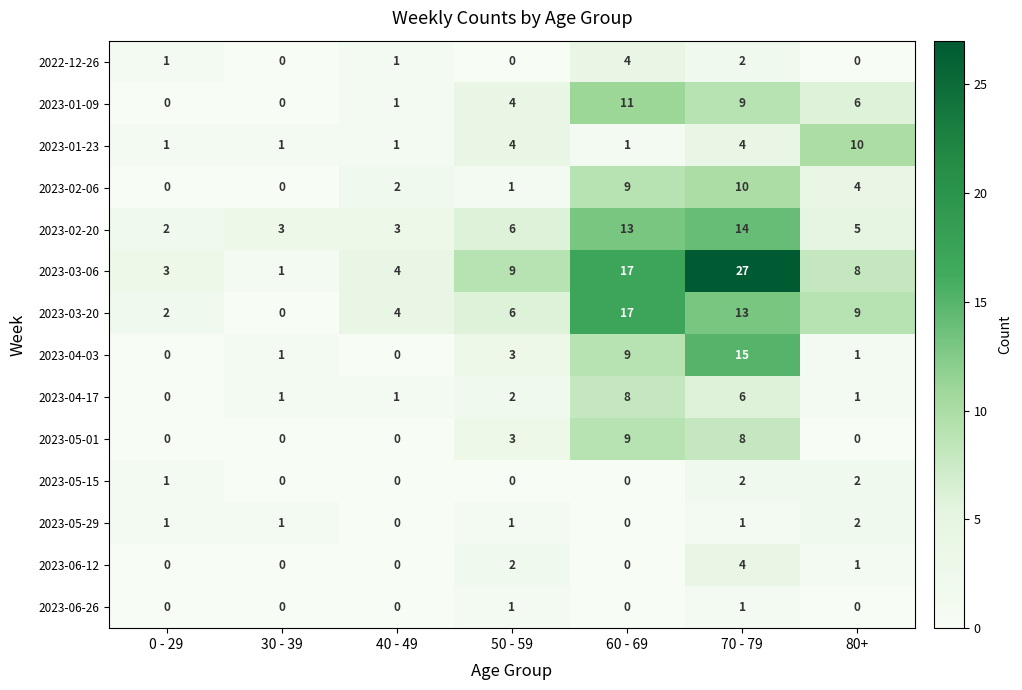

How many data points does each series have?

7